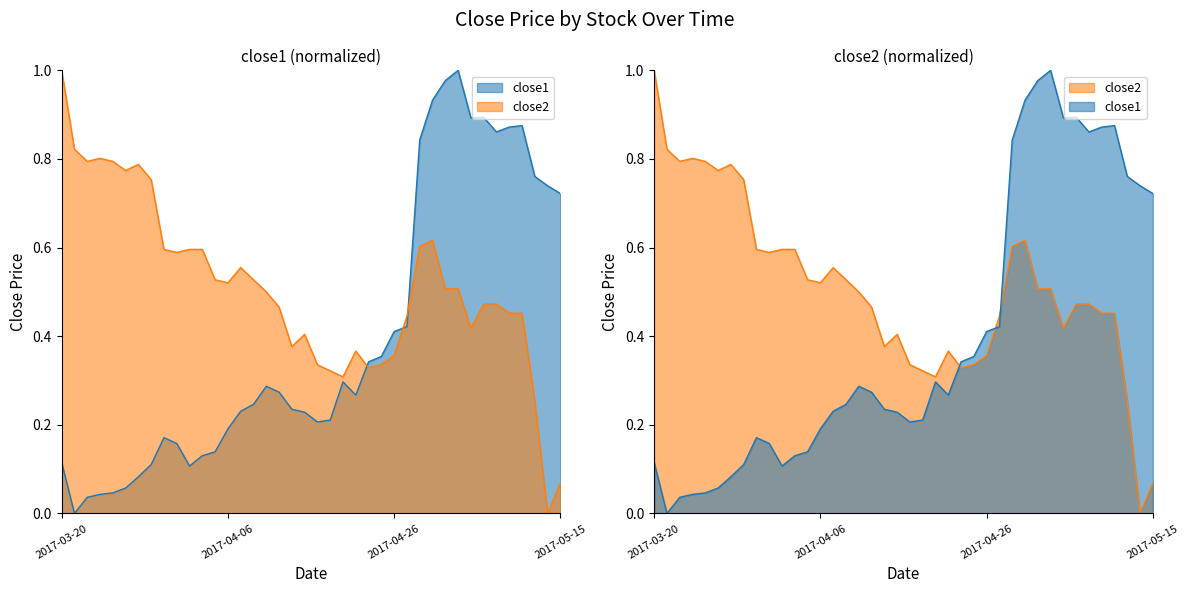

What is the difference between the second highest and second lowest values in the close2 series?

0.8